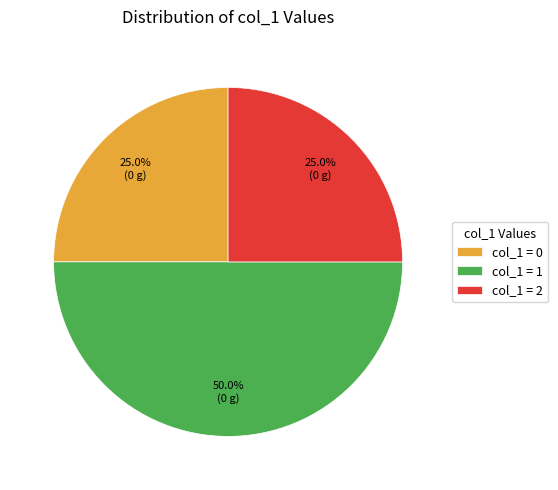

Count the number of slices in the pie.

3